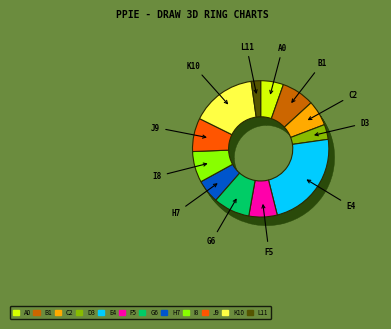

To the nearest percent, what is the average slice percentage?

8%